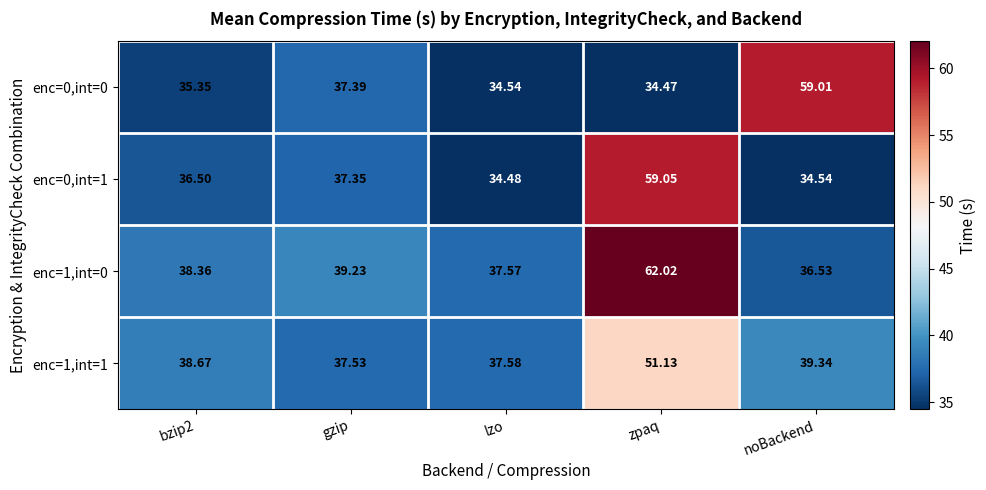

At which category is the sum across all series the highest?

zpaq